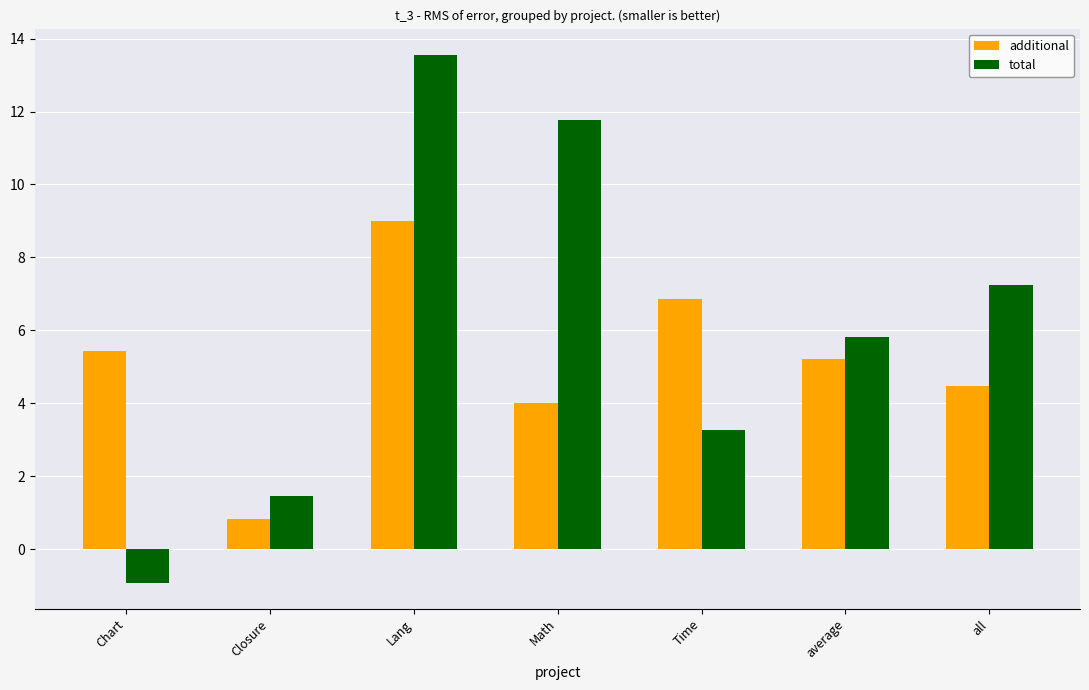

How many data points in additional are less than 5?

3